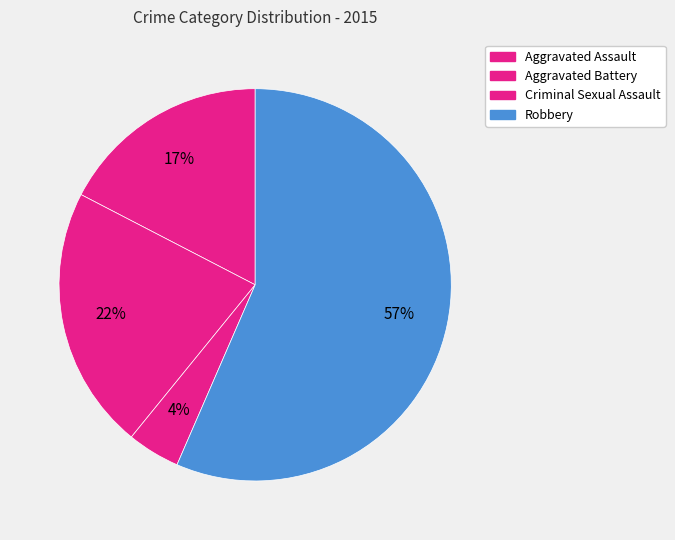

Does any single category account for the majority?

Yes